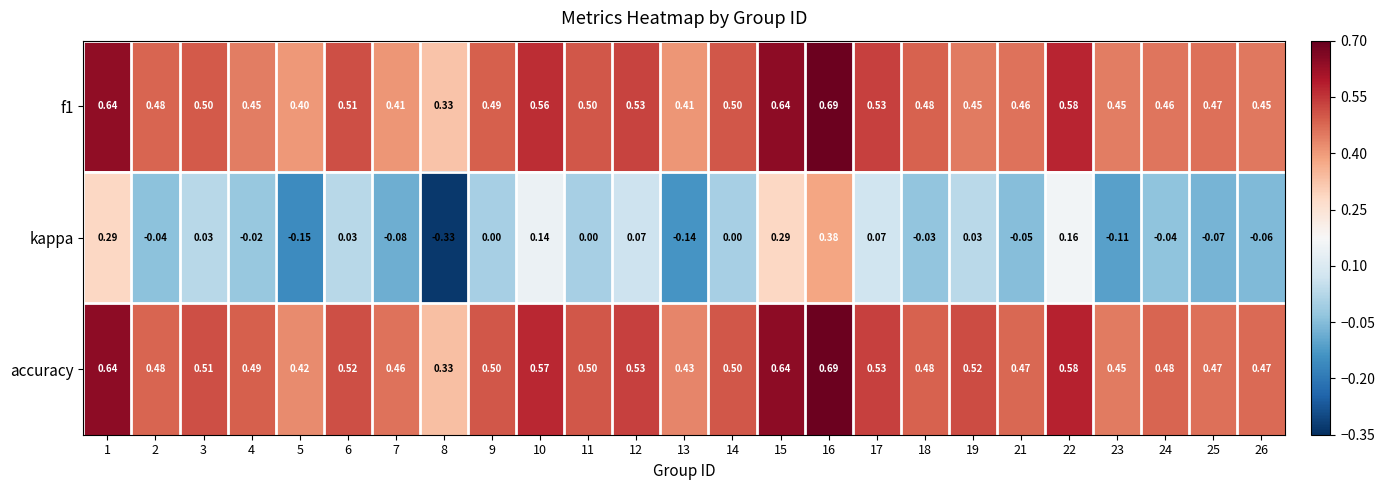

Is the value of kappa at 17 greater than the value of f1 at 23?

No